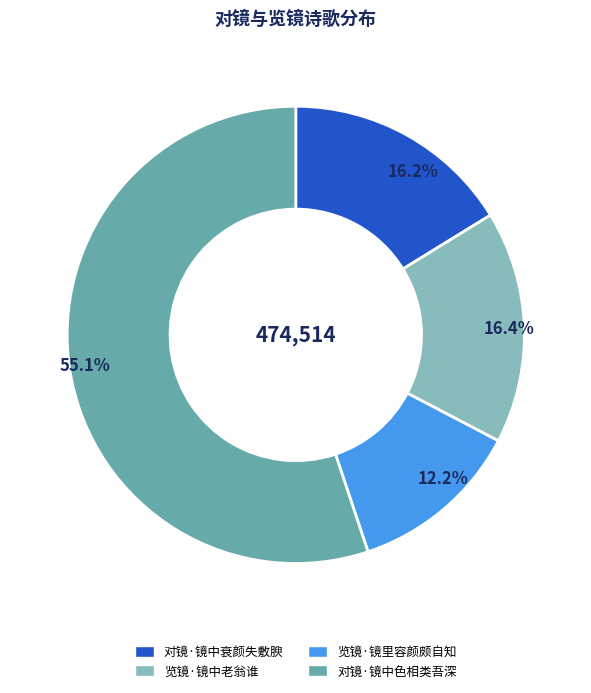

Which slice represents more than half of the pie?

对镜·镜中色相类吾深